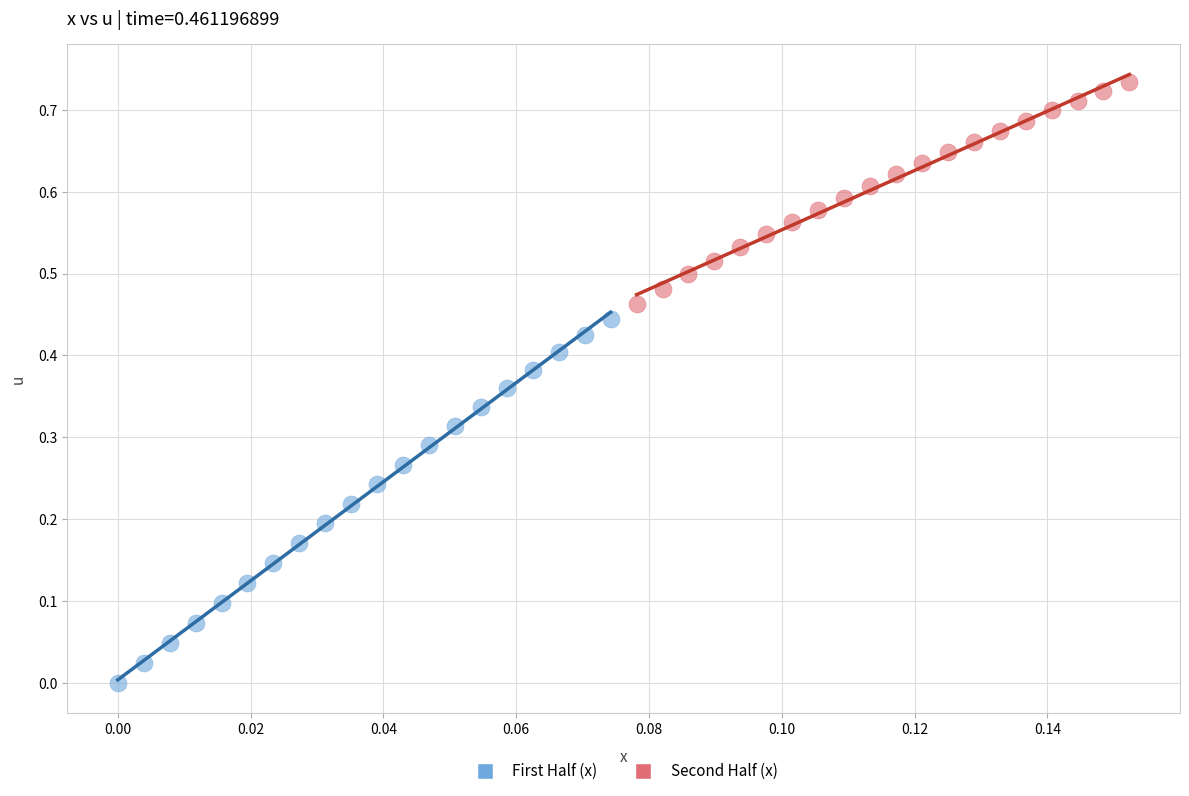

What are all the series names shown in the legend?

First Half (x), Second Half (x)